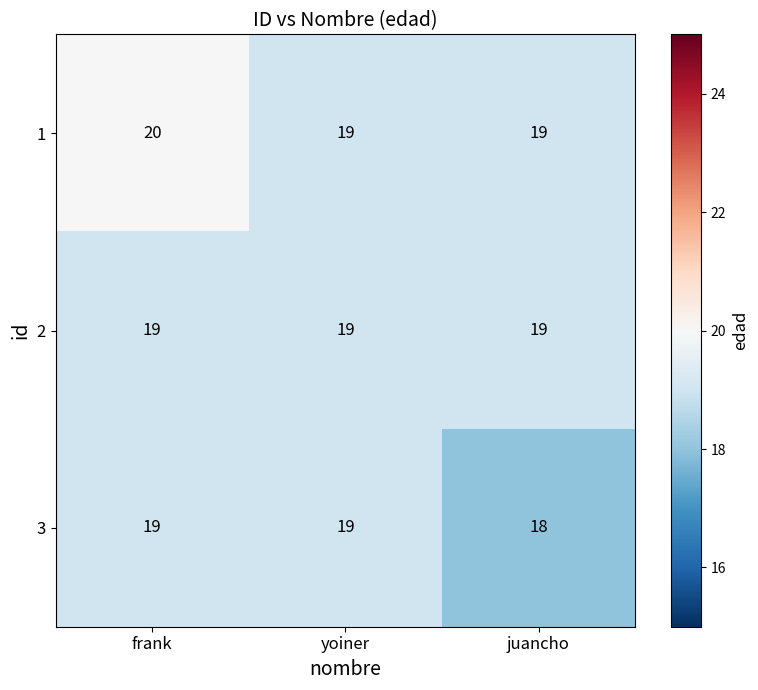

Which series has the largest total across all categories?

1